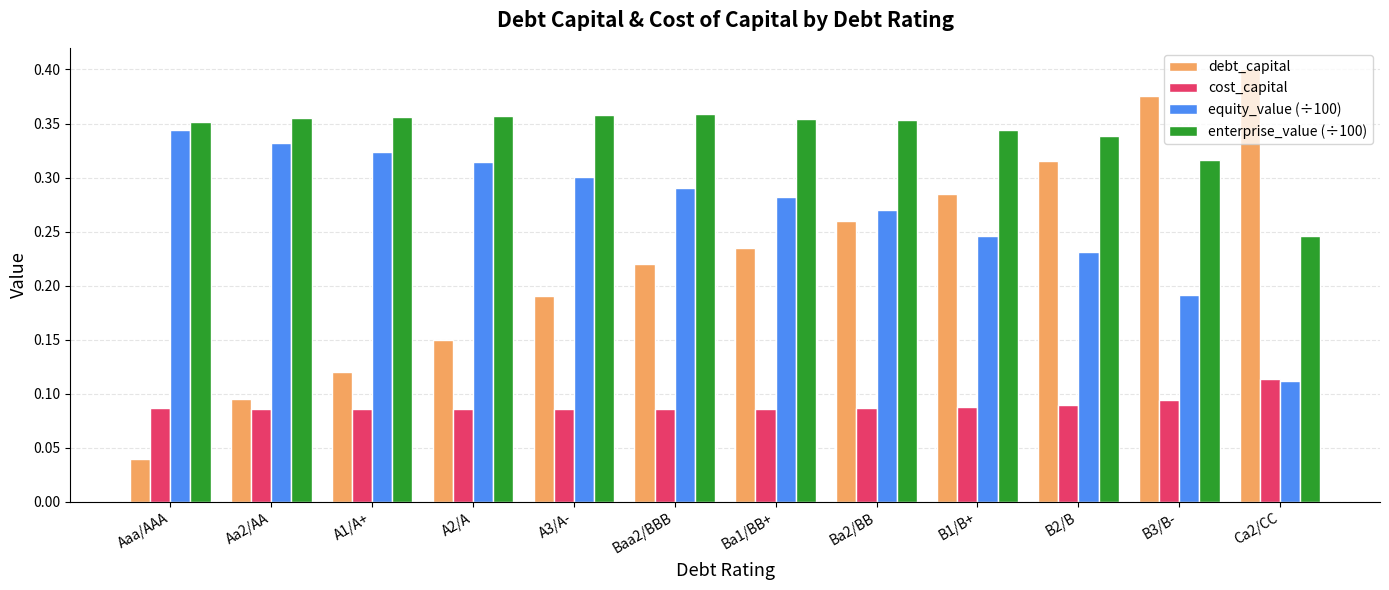

At how many categories does at least one series exceed 0?

12